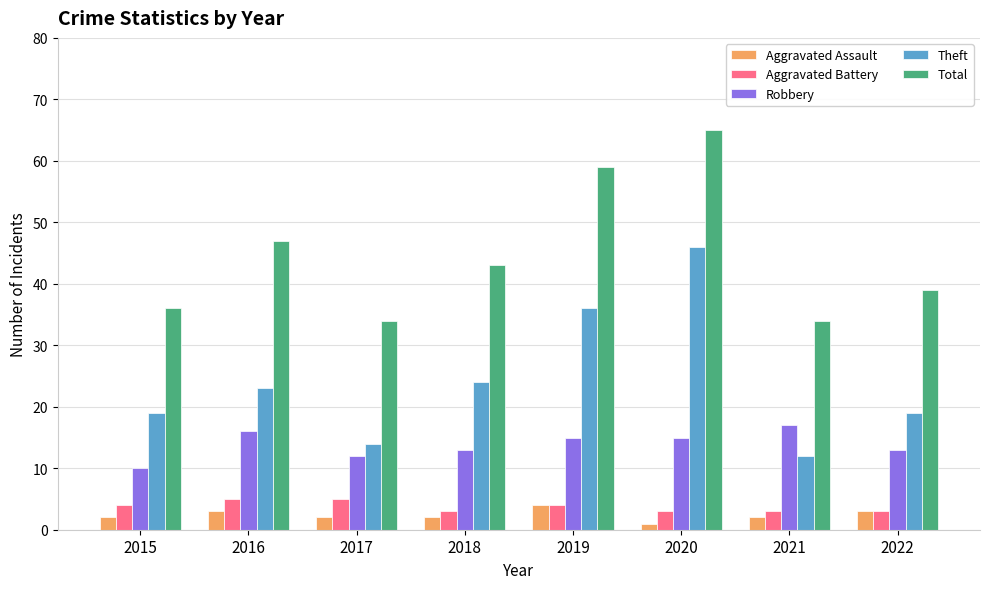

Which label corresponds to the smallest value in the chart?

2020